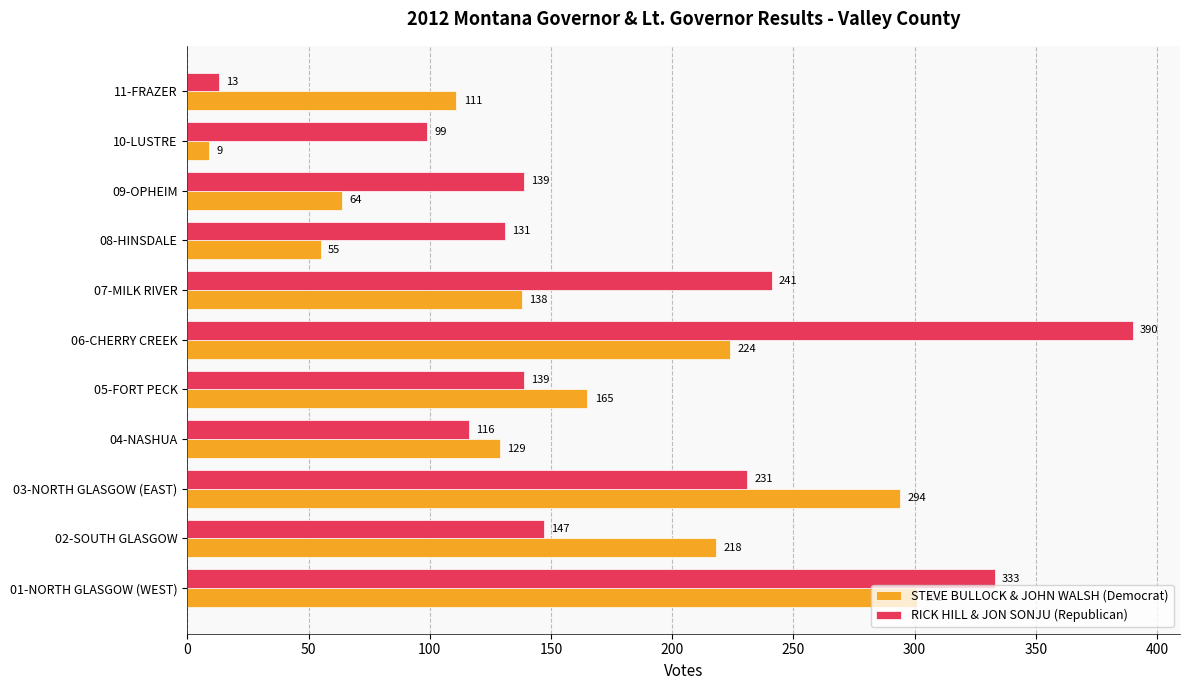

At how many categories does at least one series exceed 215?

5